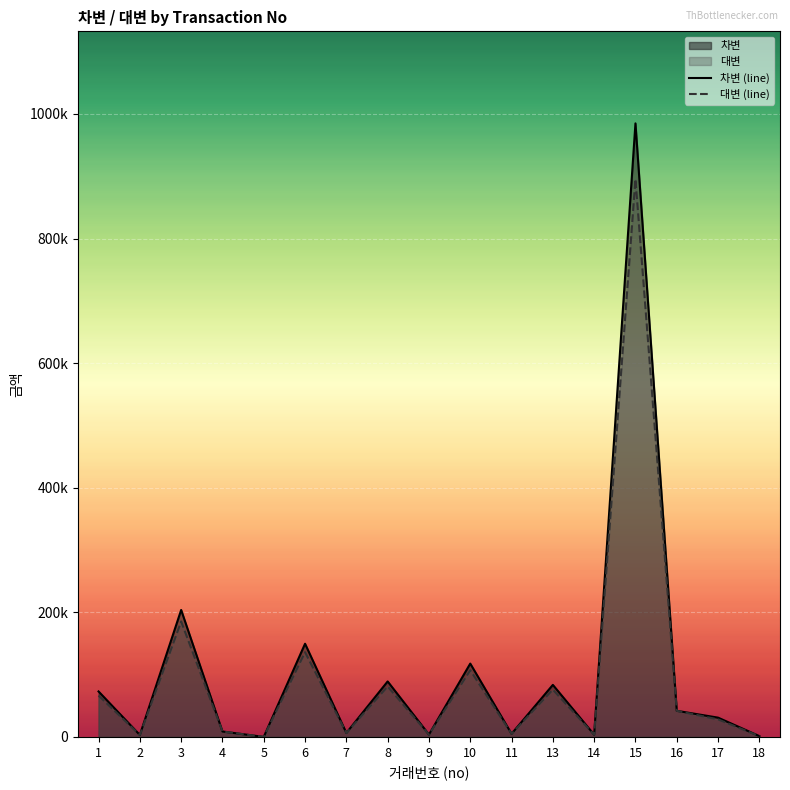

List the series in order of their overall mean, lowest first.

대변 (line), 차변 (line)